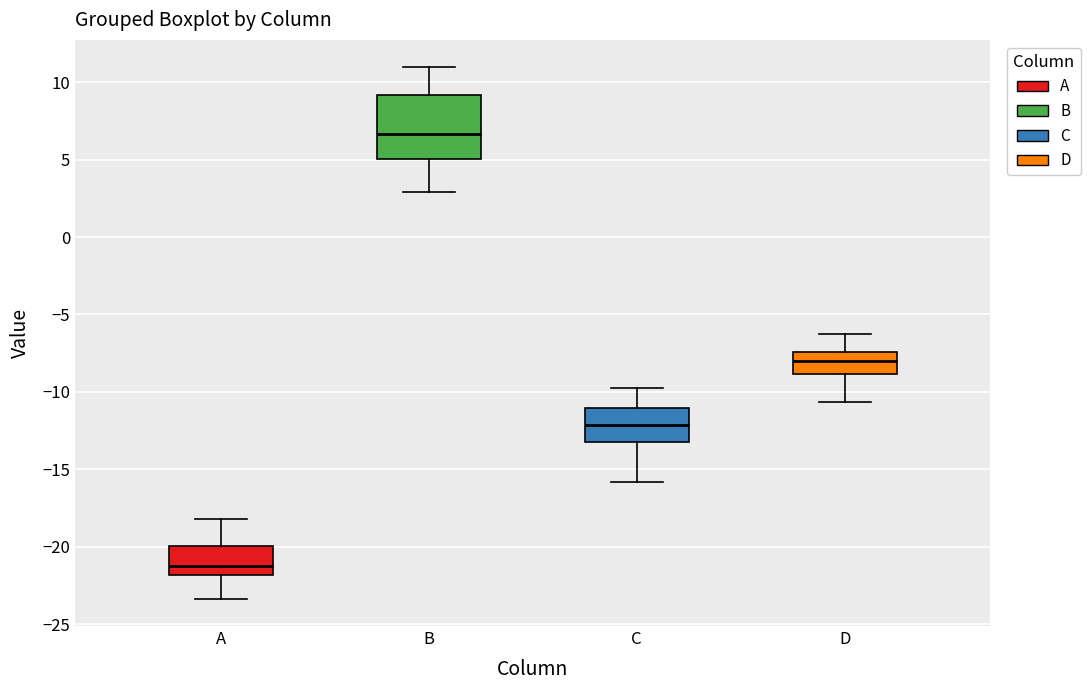

Where is the lower edge of the box for D on the y-axis? The values are not printed on the chart, so give them approximately, as read against the axis.

-9.0